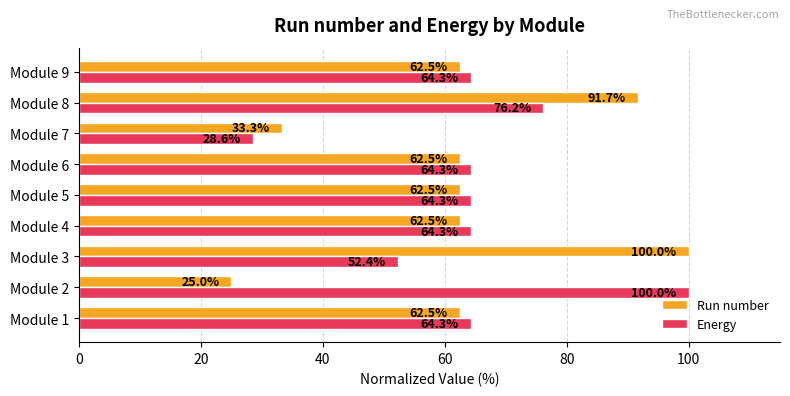

List the series in order of their overall mean, highest first.

Energy, Run number